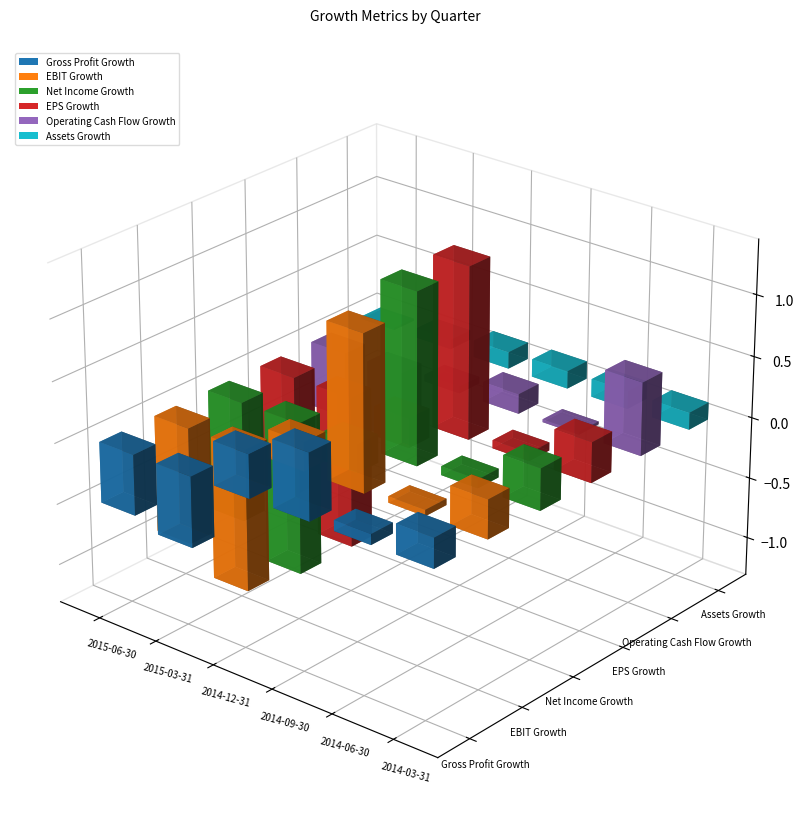

List the series in order of their peak value, lowest first.

Assets Growth, Gross Profit Growth, Operating Cash Flow Growth, EBIT Growth, Net Income Growth, EPS Growth